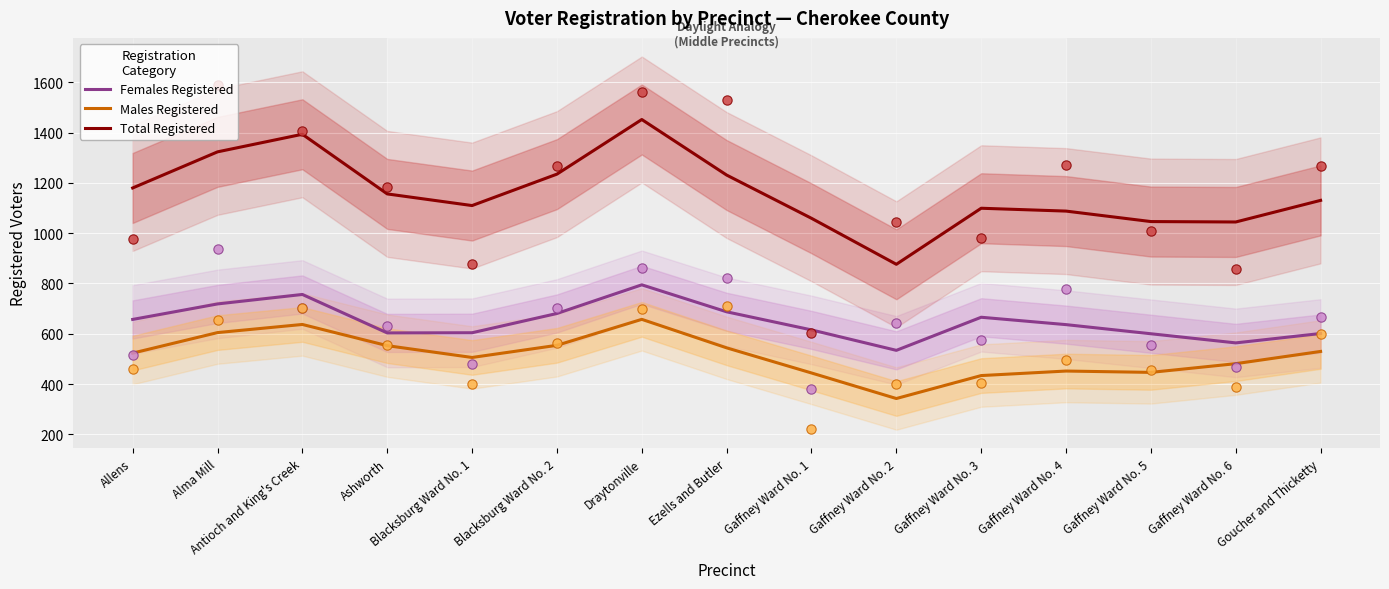

What are all the series names shown in the legend?

Females Registered, Males Registered, Total Registered